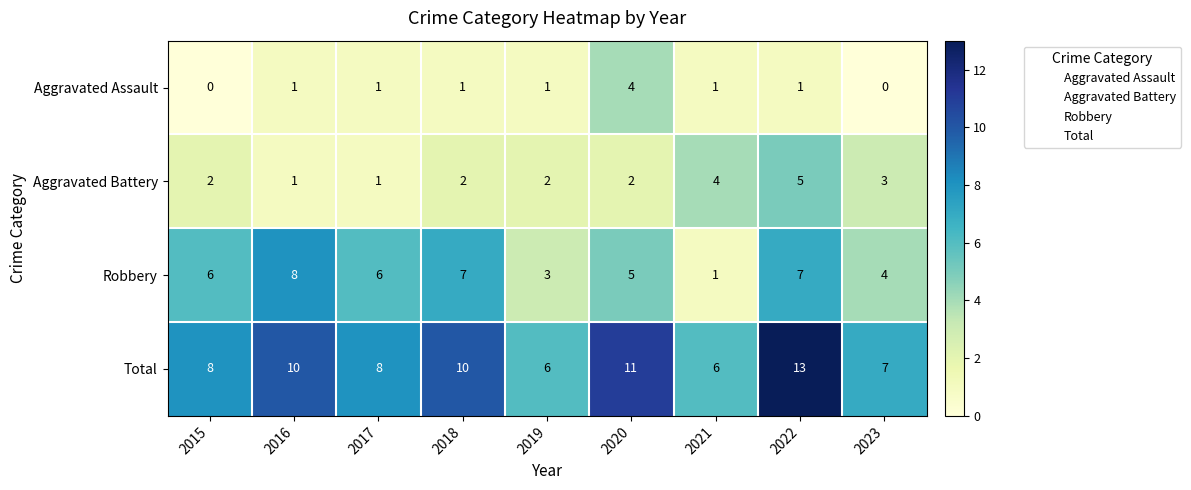

Which series changed the most between 2016 and 2022?

Aggravated Battery